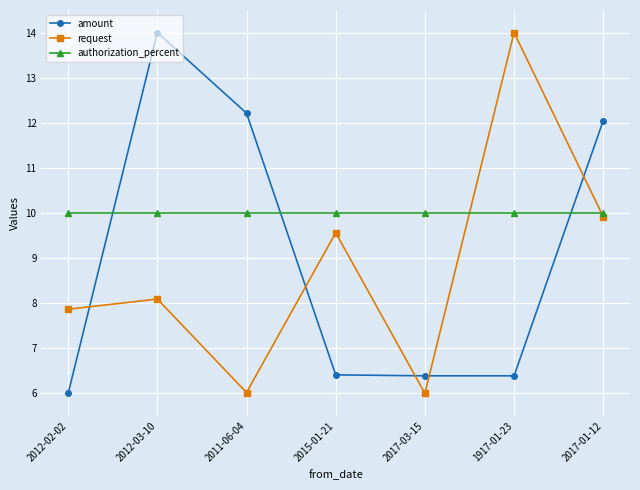

After their last crossing, which series has the higher values: request or amount?

amount